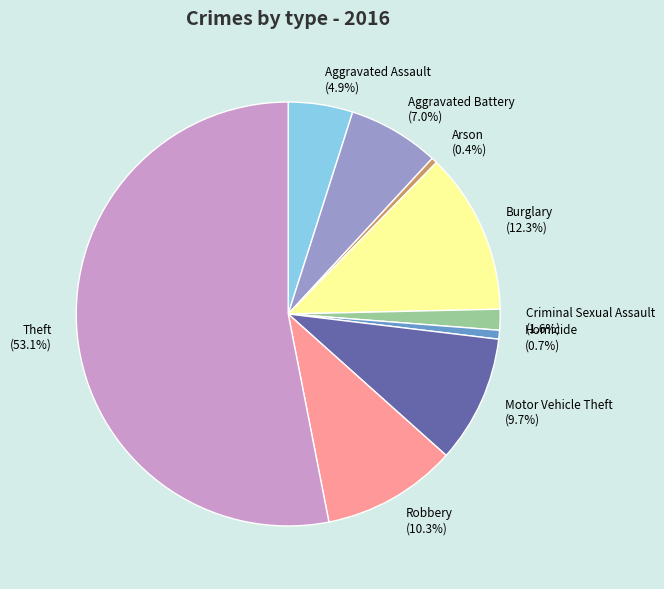

What is the total percentage of Criminal Sexual Assault and Arson?

2.0%